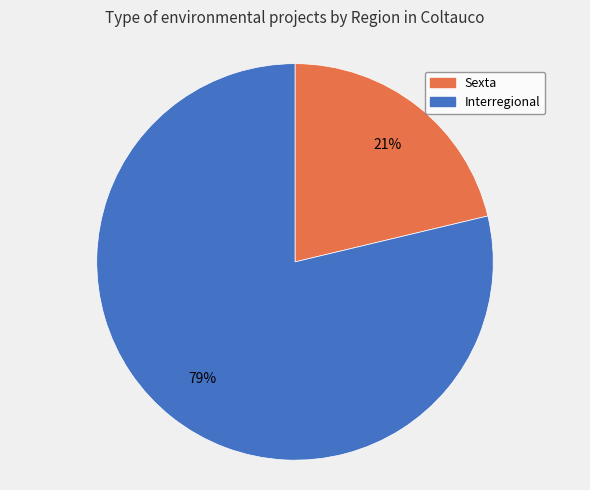

Which slice is the smallest?

Sexta